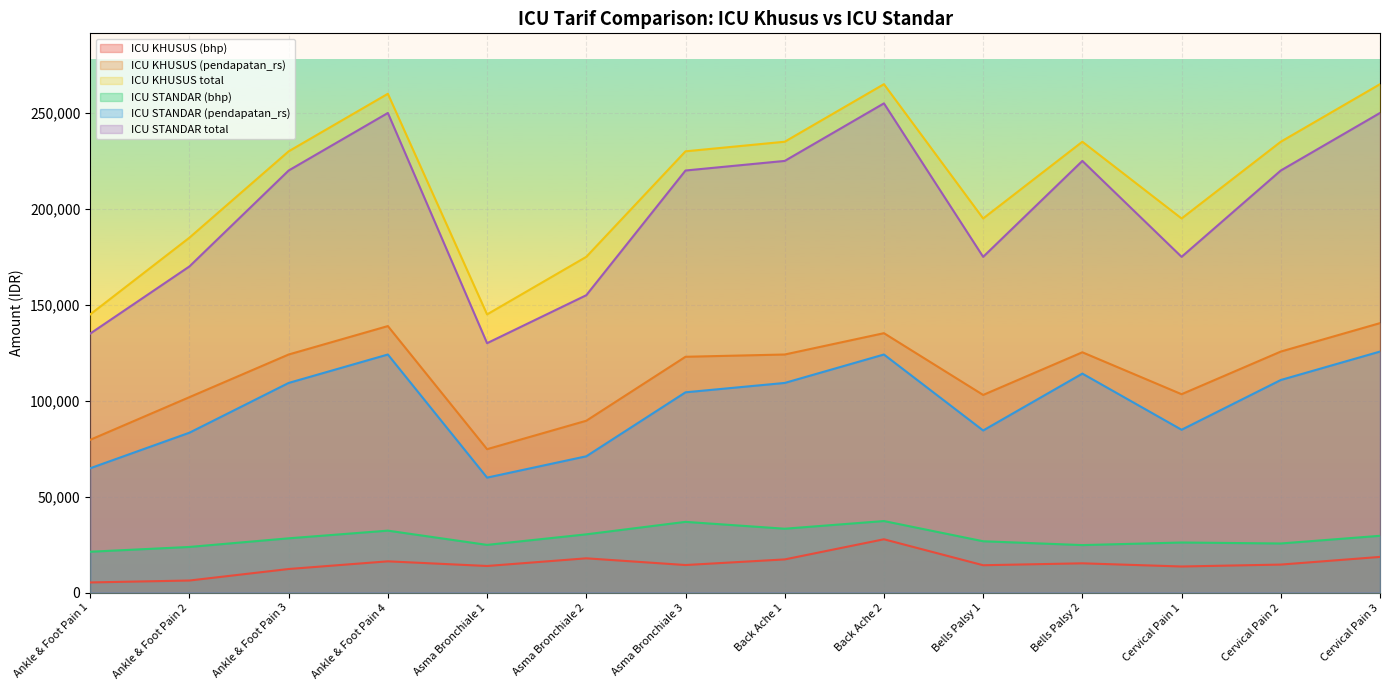

In ICU KHUSUS total, how many points are higher than both neighbors (excluding endpoints)?

3